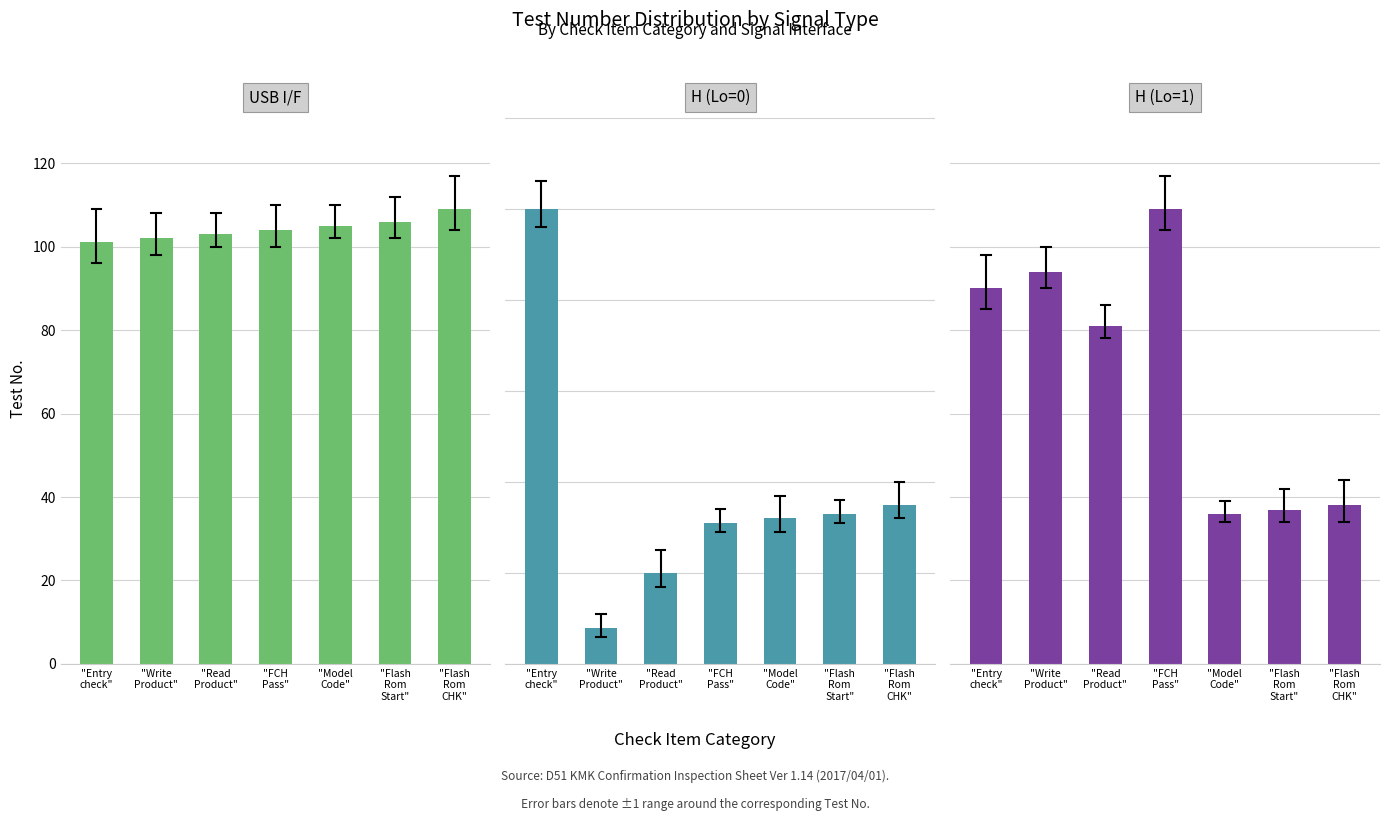

Reading left to right, what are all the values shown in this chart?

USB I/F: 101	102	103	104	105	106	109
H (Lo=0): 100	8	20	31	32	33	35
H (Lo=1): 90	94	81	109	36	37	38